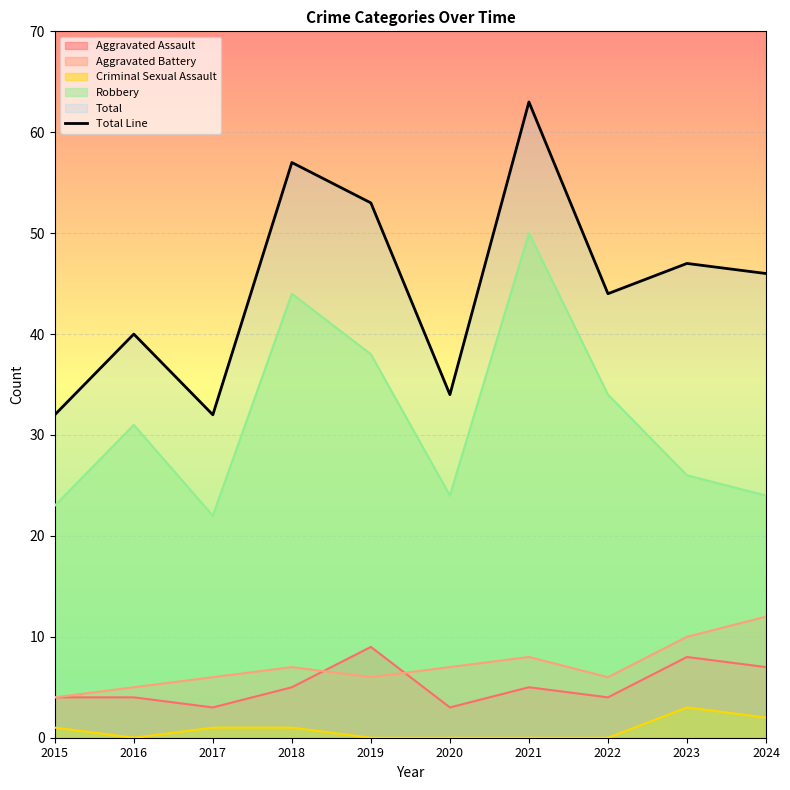

How many points are lower than both their immediate neighbors (excluding endpoints)?

3